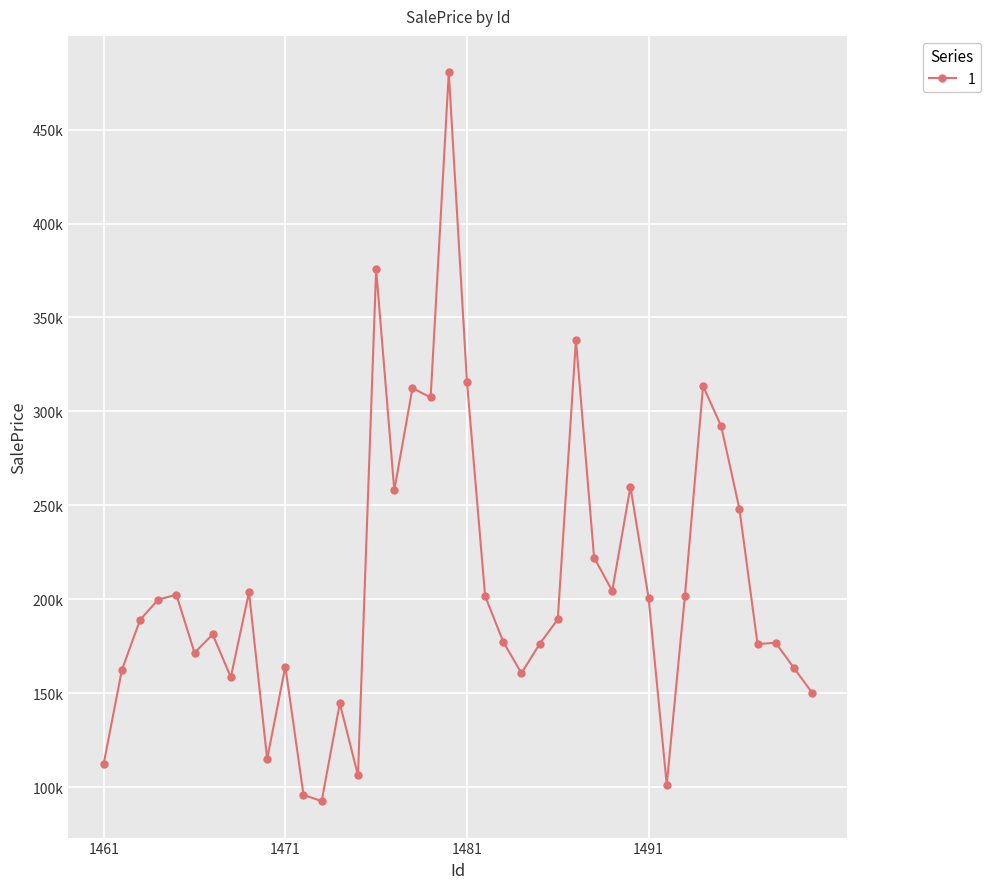

Does the chart have visible grid lines?

Yes